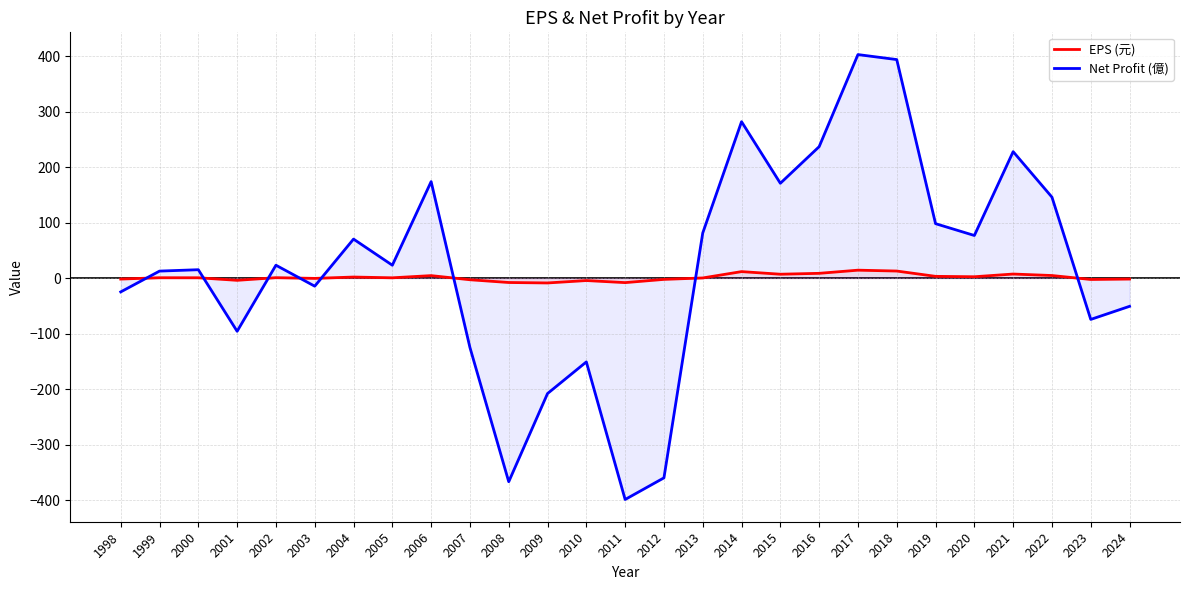

What is the value of the Net Profit (億) point at the 9th from the left?

174.0